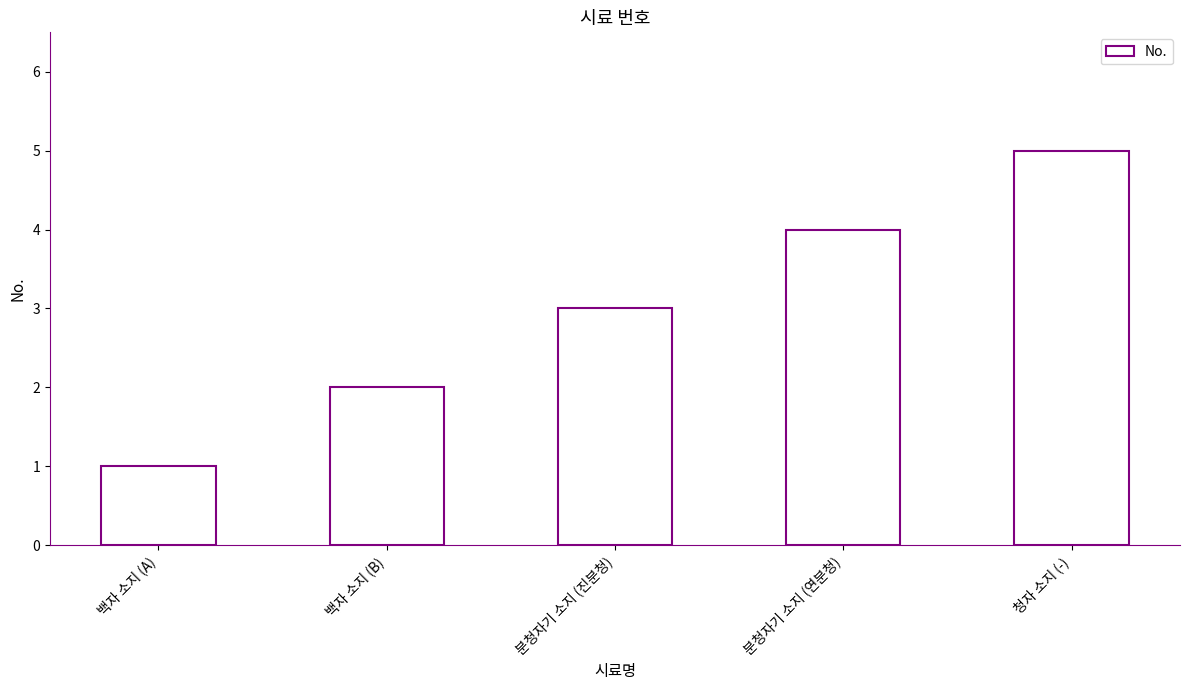

What is the change in value from 백자 소지 (A) to 백자 소지 (B)?

+1